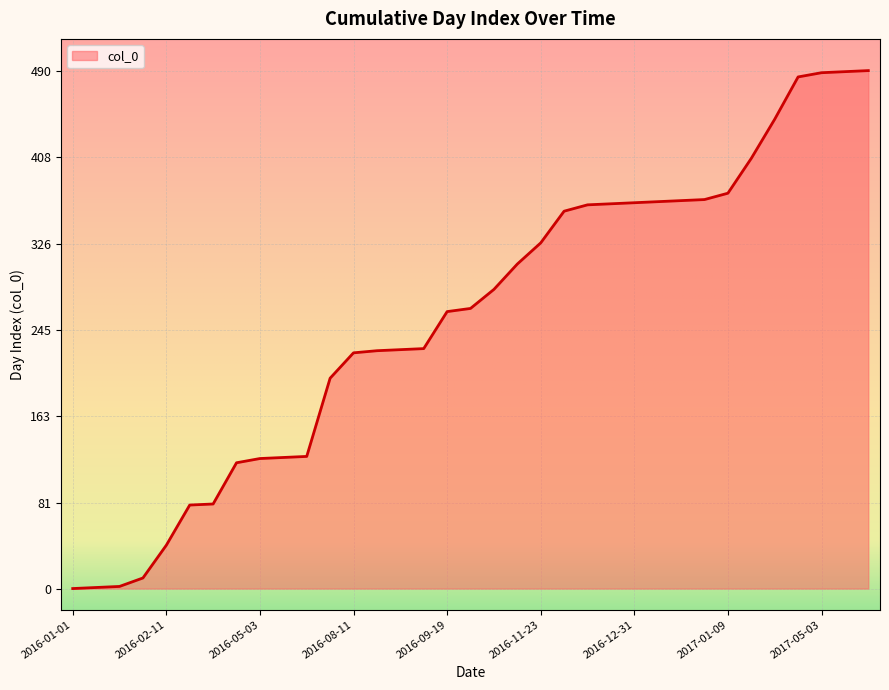

What is the greatest value displayed?

490